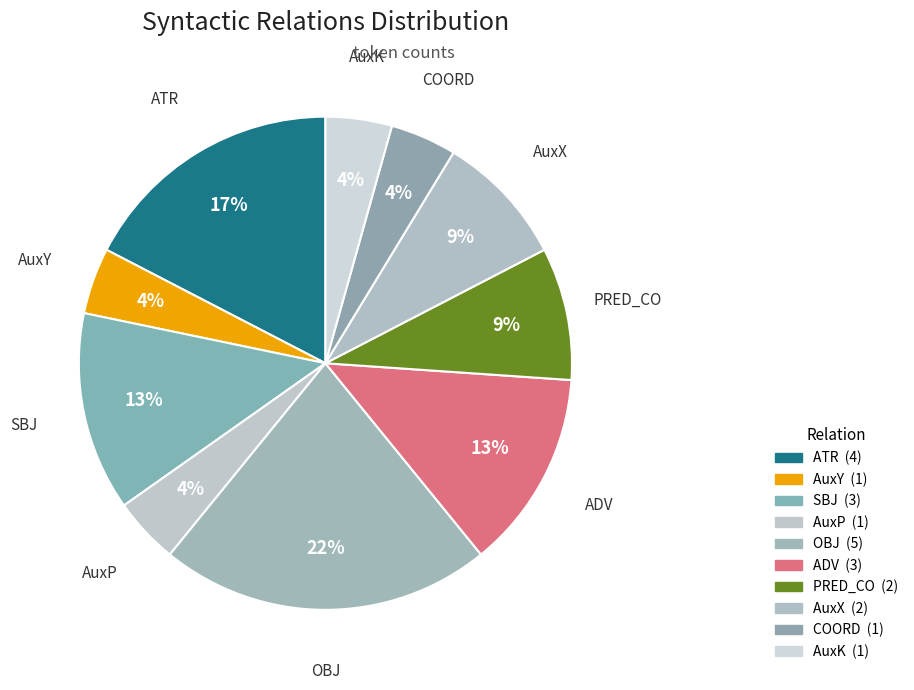

To the nearest percent, what percentage of the pie is SBJ?

13%